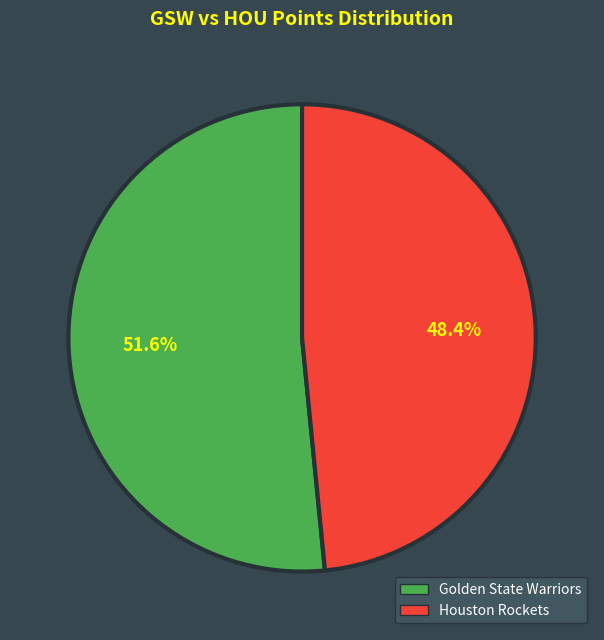

What percentage is the Houston Rockets slice, to the nearest percent?

48%